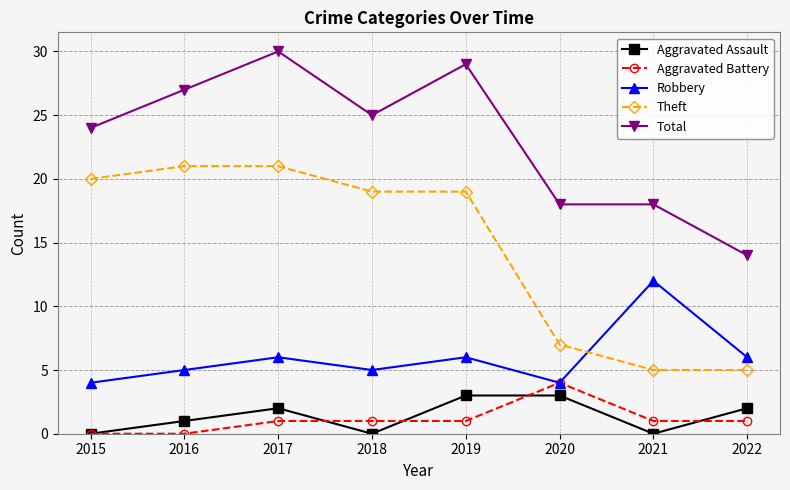

What is the total value across all series at 2019?

58